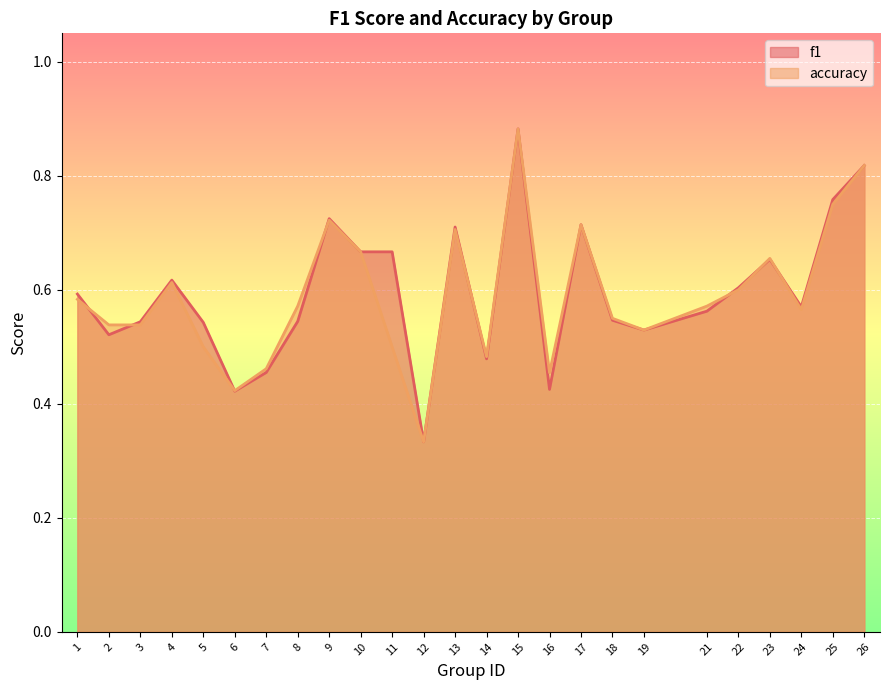

The value of f1 at 19 is 0.7. True or false?

False